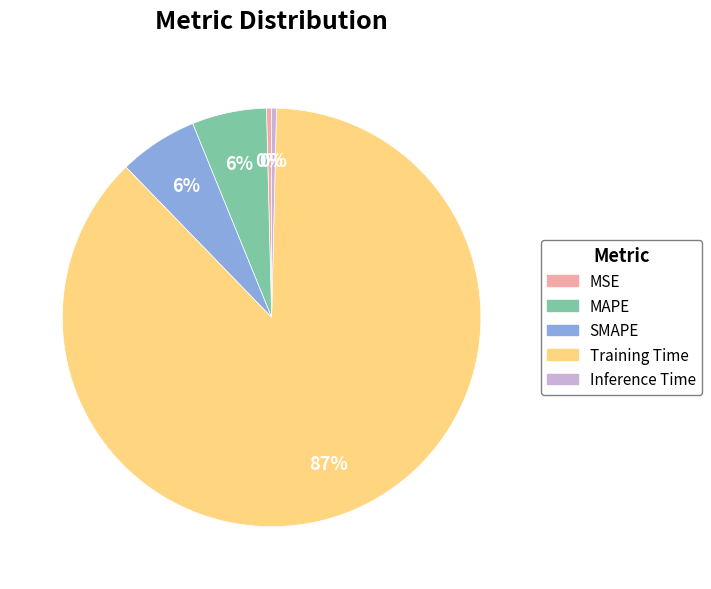

To the nearest percent, what is the average slice percentage?

20%